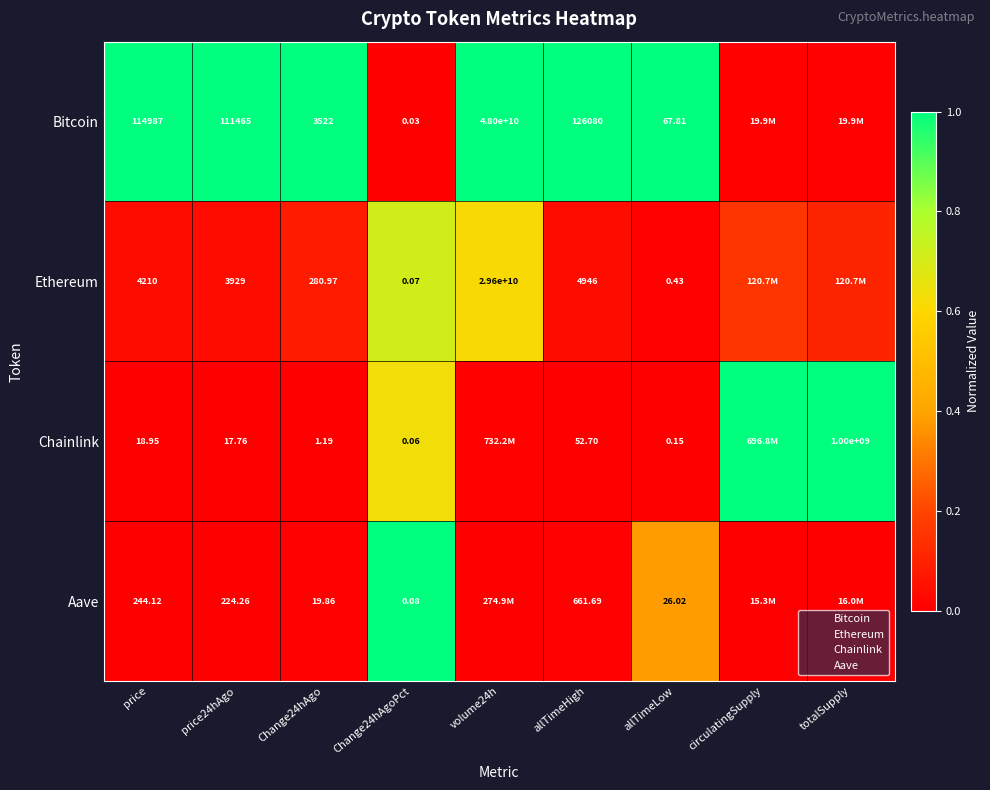

At price24hAgo, list the series in order from largest to smallest.

Bitcoin, Ethereum, Aave, Chainlink